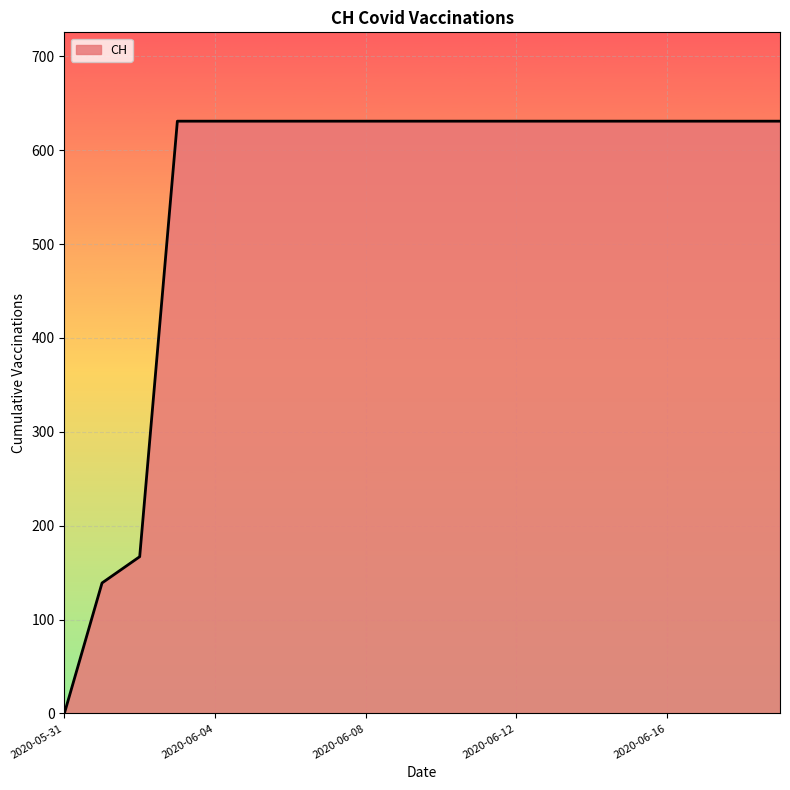

What is the average value?

552